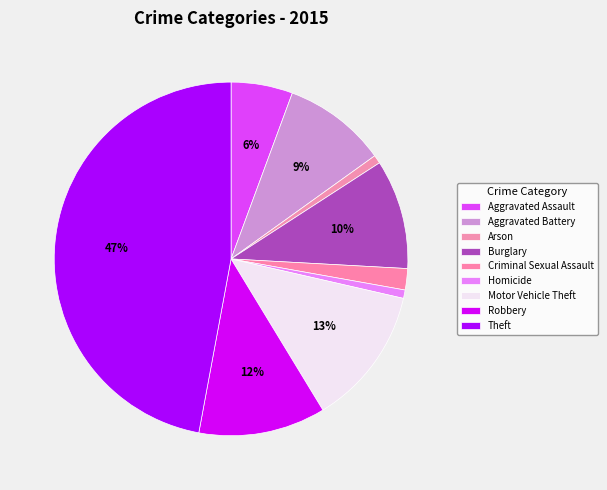

What percentage do Criminal Sexual Assault and Arson together represent?

2.7%